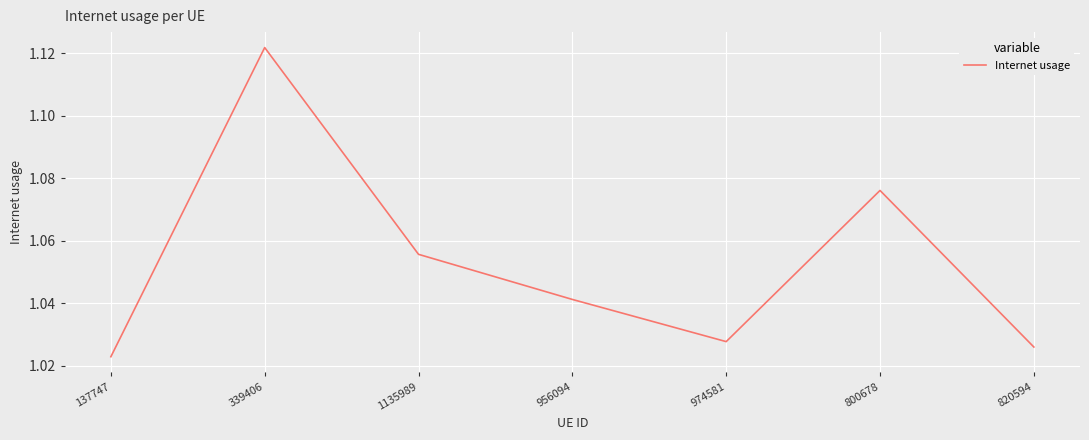

How many lines are shown in the chart?

1